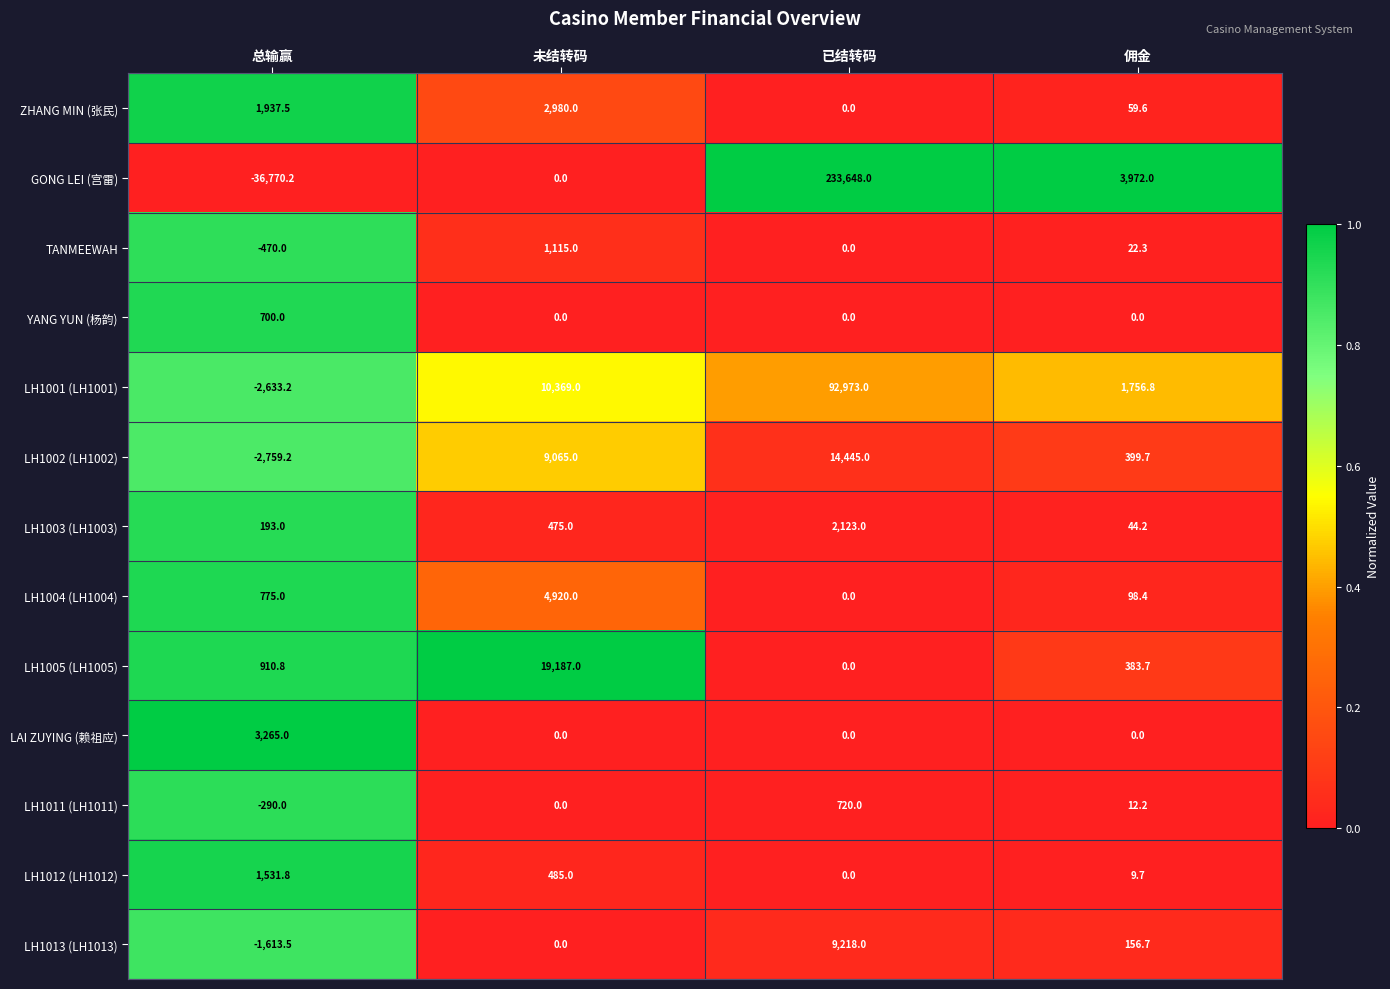

Rank the series by their maximum value, from lowest to highest.

YANG YUN (杨韵), LH1011 (LH1011), TANMEEWAH, LH1012 (LH1012), LH1003 (LH1003), ZHANG MIN (张民), LAI ZUYING (赖祖应), LH1004 (LH1004), LH1013 (LH1013), LH1002 (LH1002), LH1005 (LH1005), LH1001 (LH1001), GONG LEI (宫雷)